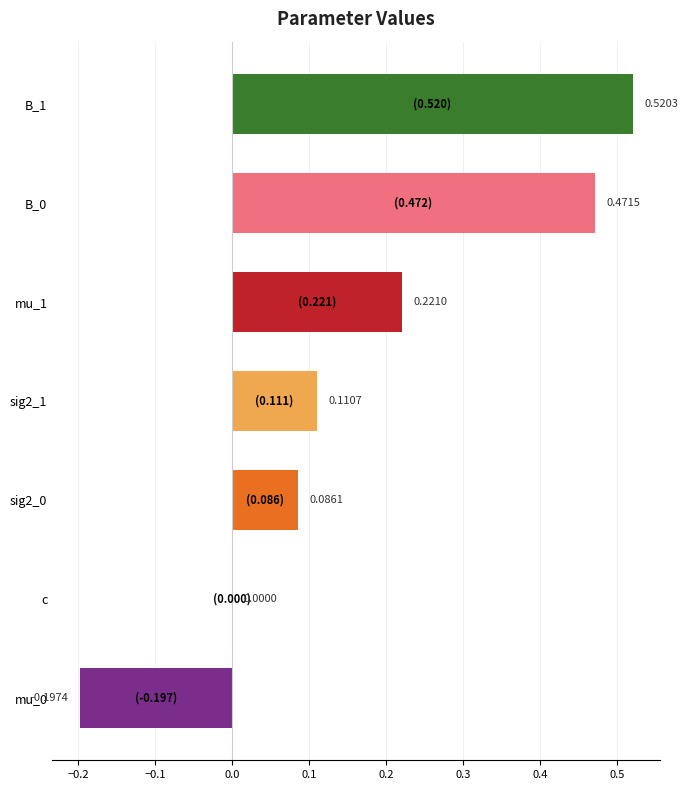

At which label is the value closest to 0?

c